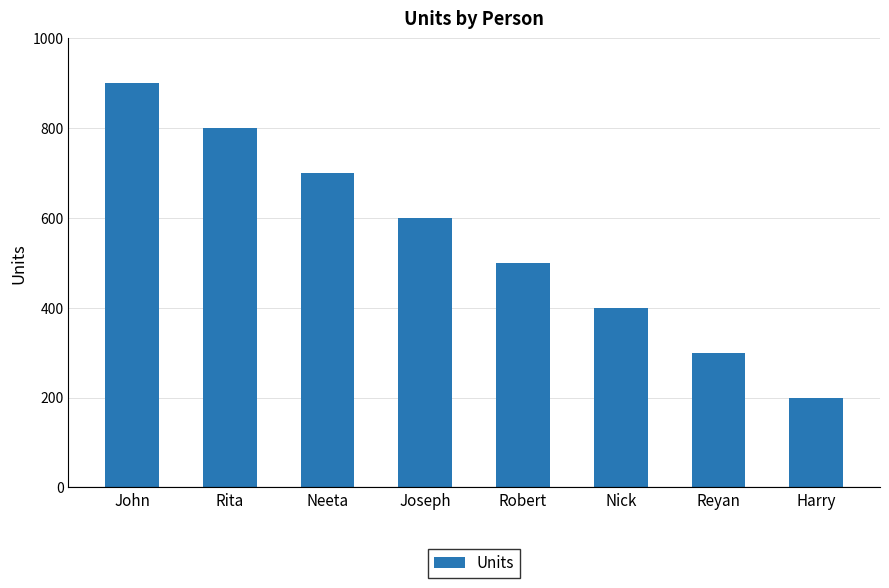

Approximately how many times larger is the value at Rita compared to Nick?

2.0